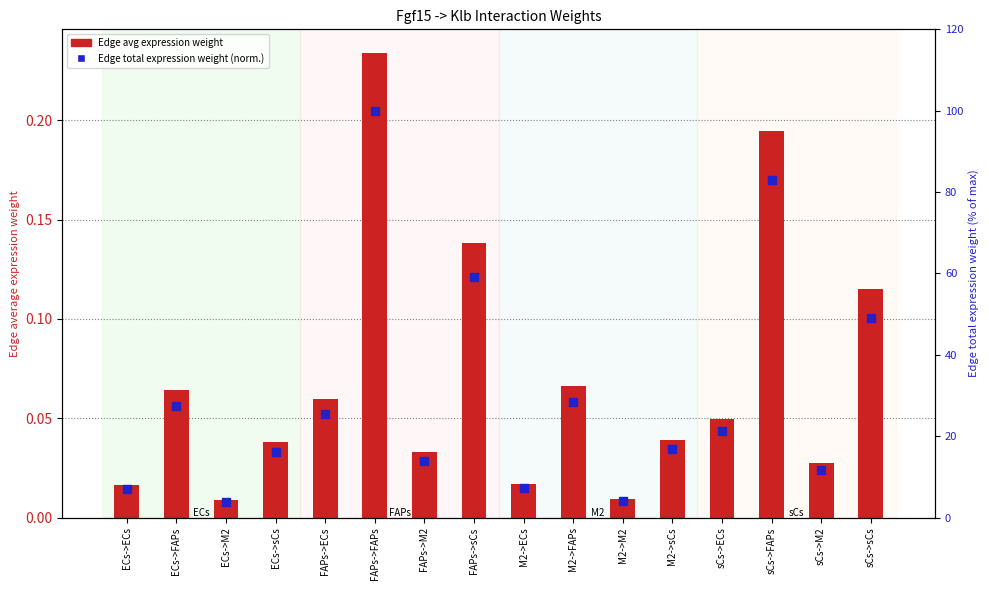

Which series reaches the maximum Y coordinate?

Edge total expression weight (normalized)